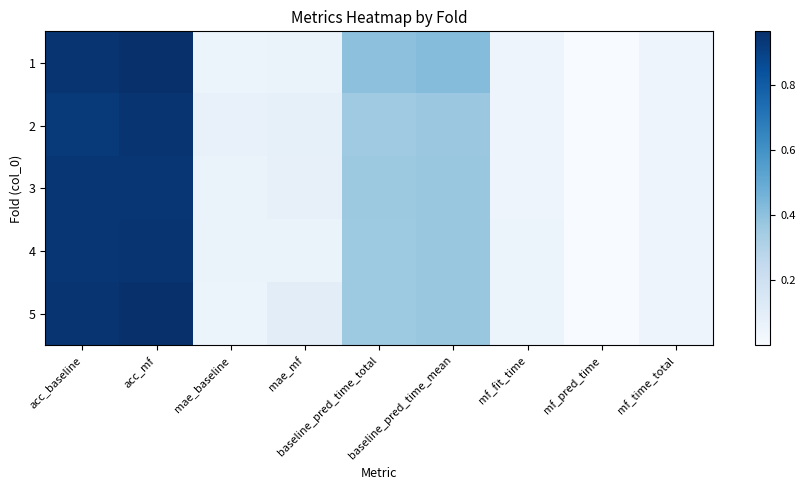

At mf_fit_time, list the series in order from smallest to largest.

1, 2, 3, 4, 5